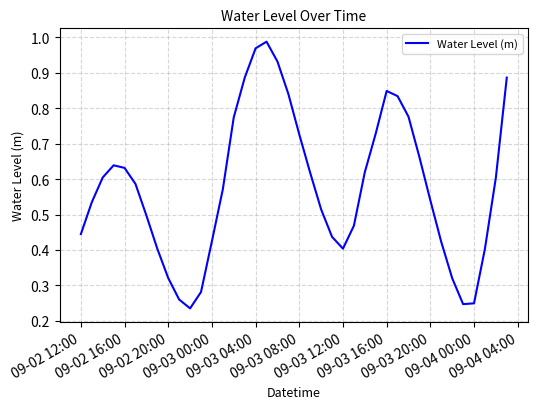

How many distinct data groups are displayed?

1